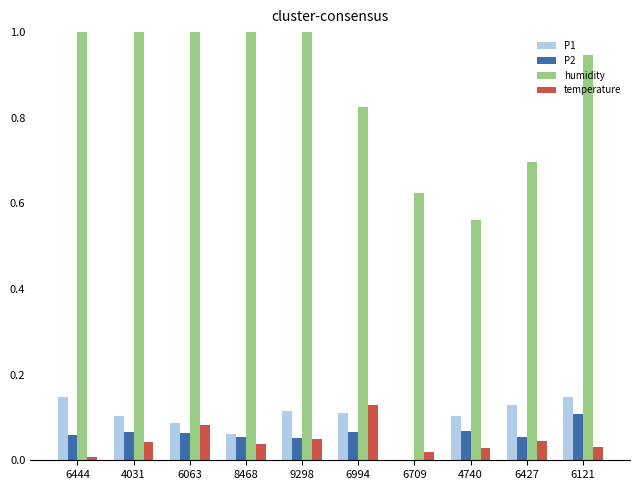

What are all the series names shown in the legend?

P1, P2, humidity, temperature